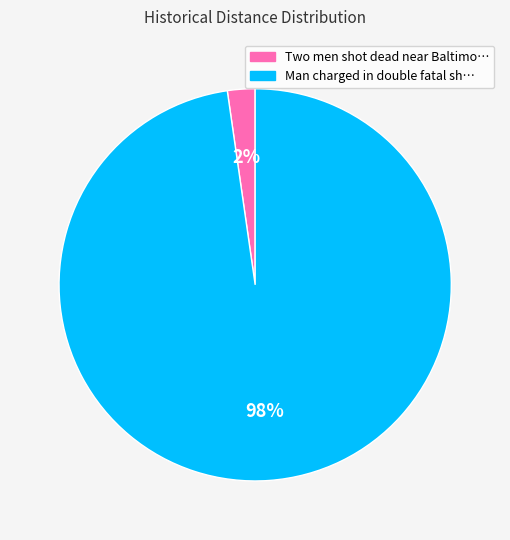

To the nearest percent, what is the average slice percentage?

50%